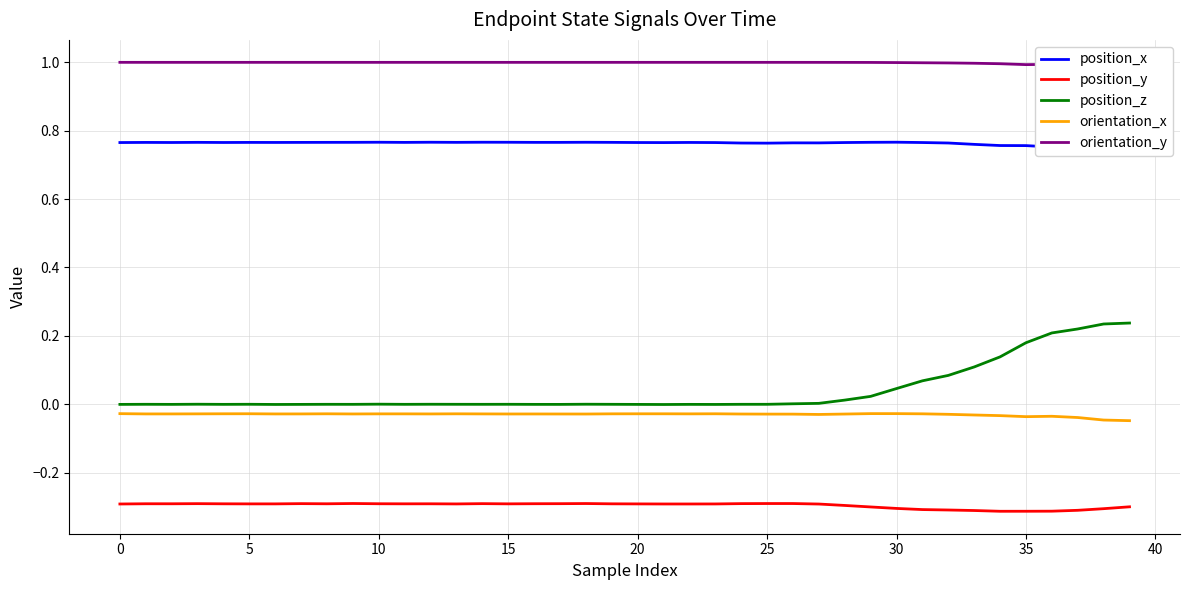

How many data points in position_z are less than 0?

12